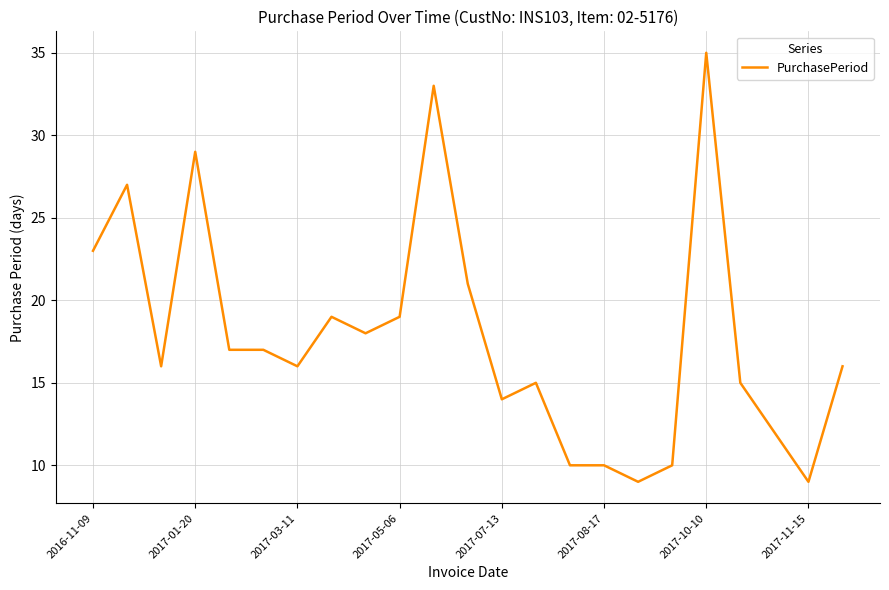

What is the difference between the maximum and minimum values?

26